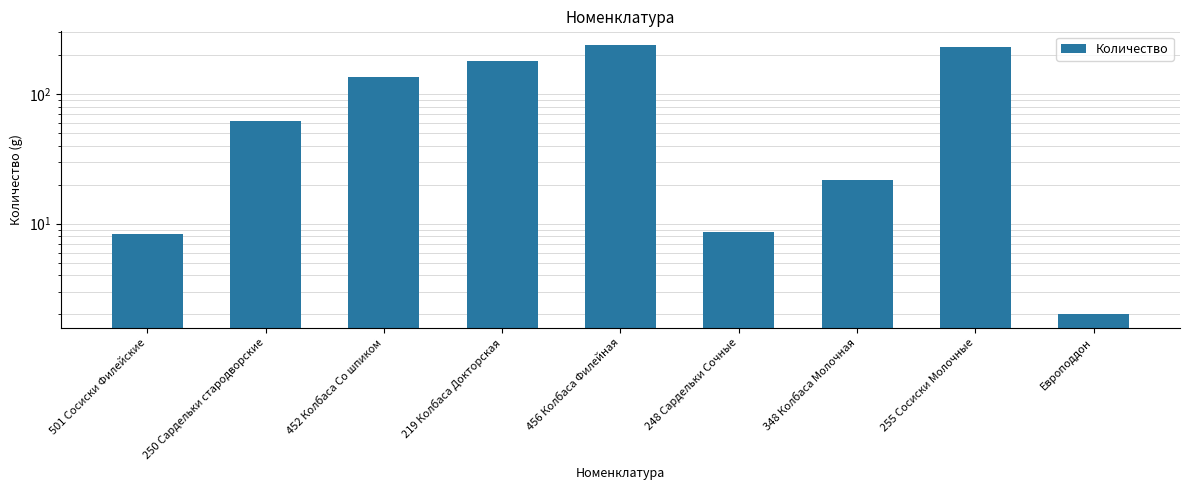

Read the value at 250 Сардельки стародворские.

62.3